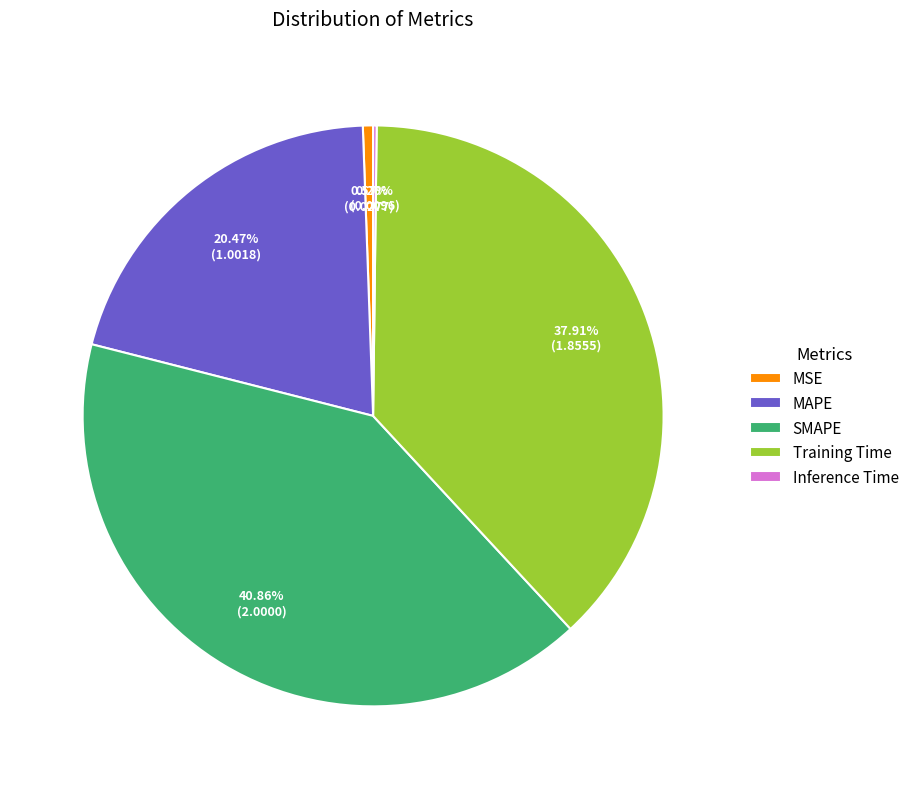

Which has a higher value, MAPE or SMAPE?

SMAPE